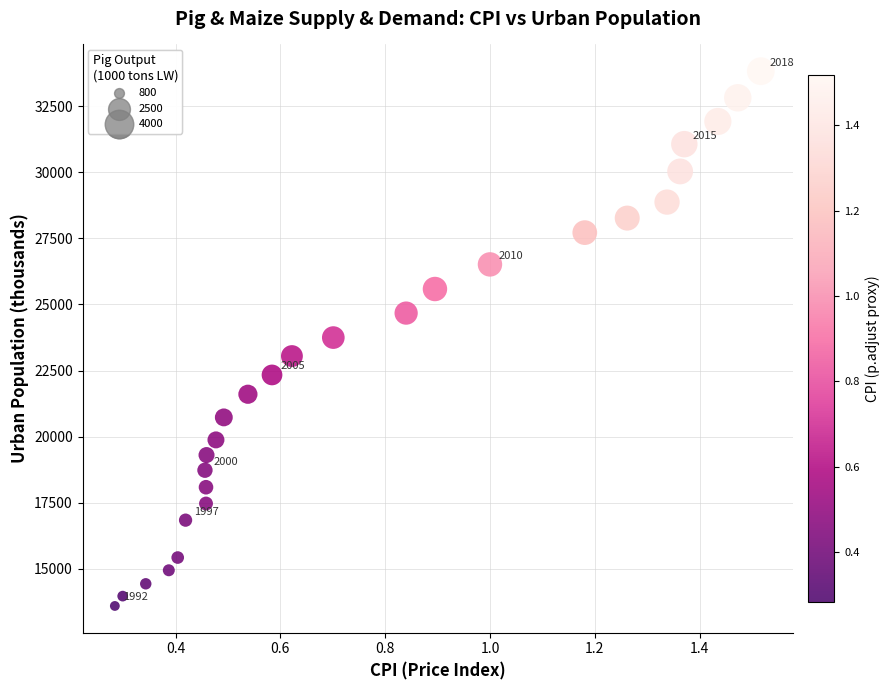

What is the range of X values (max minus min)?

1.2